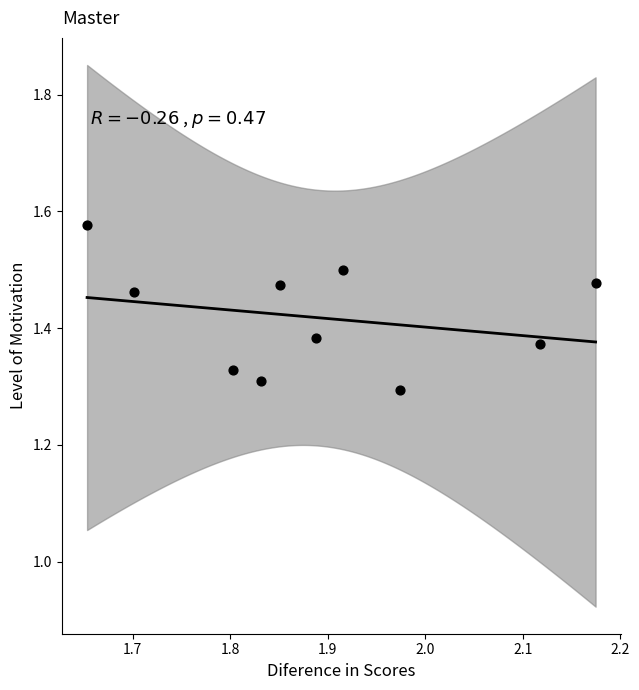

What is the average X value?

1.9